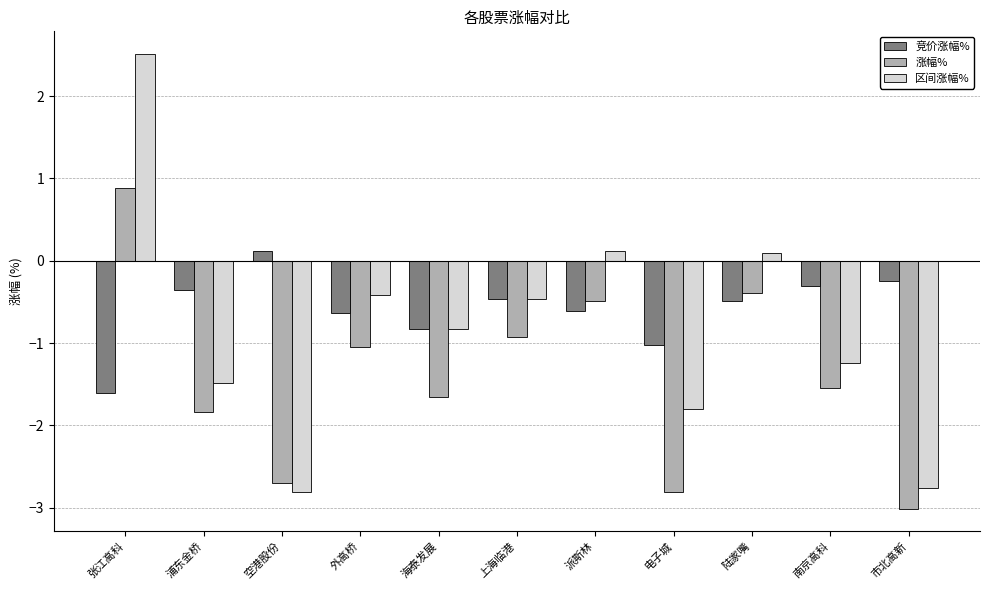

At which label does 竞价涨幅% reach its minimum?

张江高科